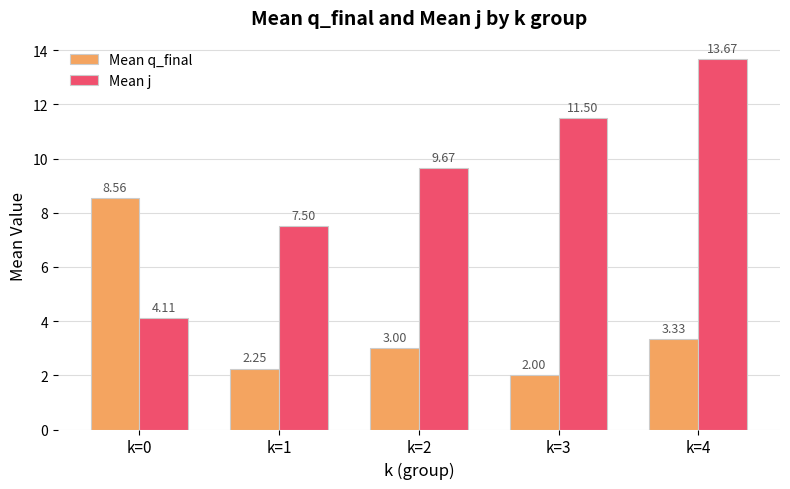

How many bars are there in total?

10